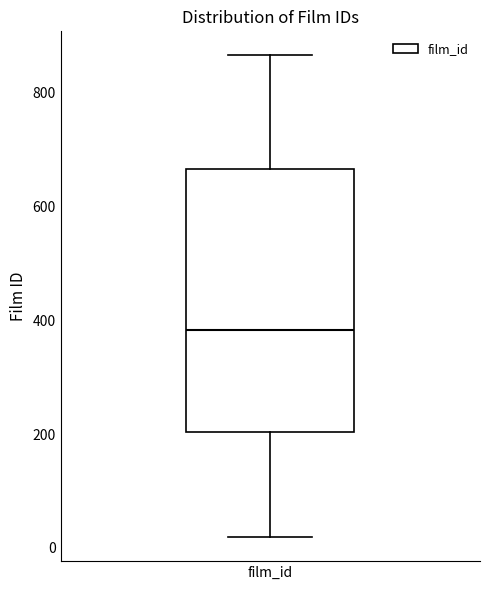

Transcribe this box plot: give where the median line is, the range the box spans, and where the two whiskers end, as read against the y-axis. The values are not printed on the chart, so give them approximately, as read against the axis.

median 380, box 200 to 660, whiskers 20 to 860